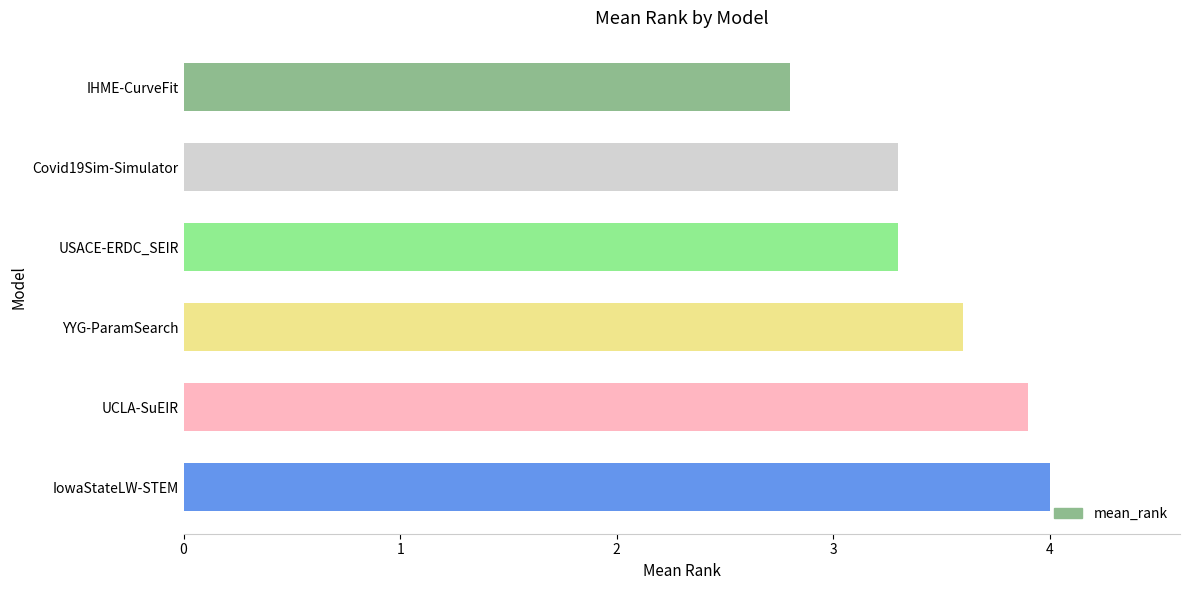

What is the sum of all values?

20.9